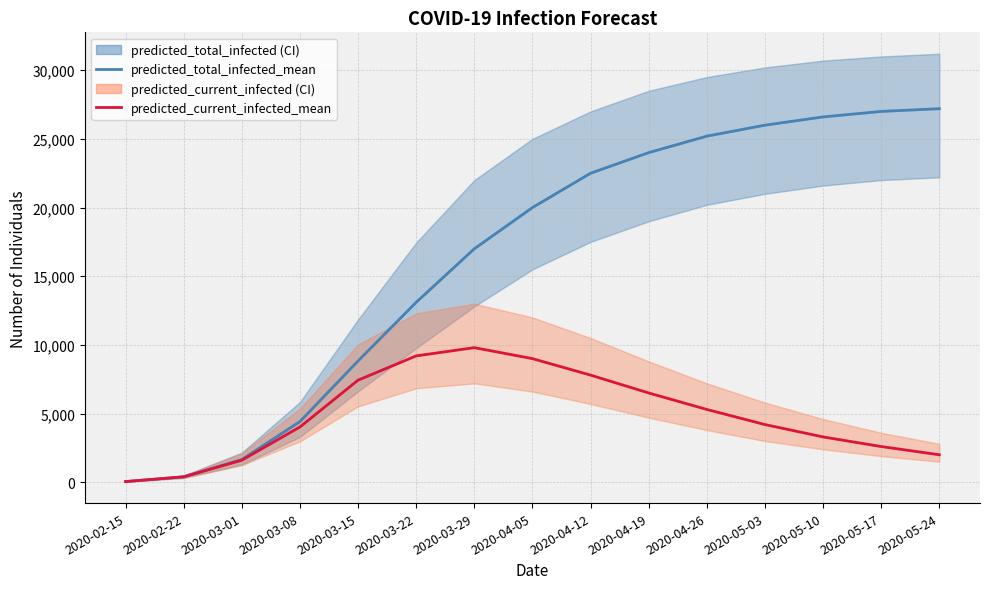

How many lines are shown in the chart?

2